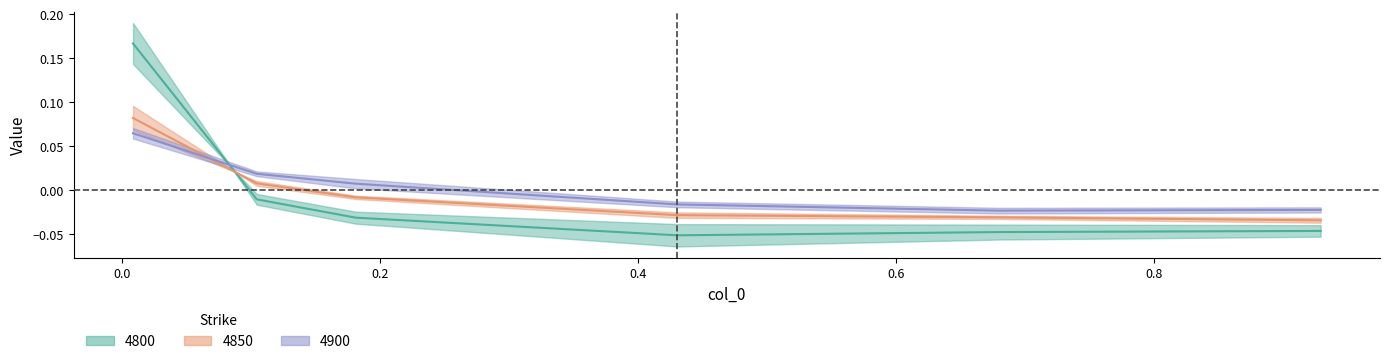

Is it true that 4900 mid equals 0.0 at 0.0?

False